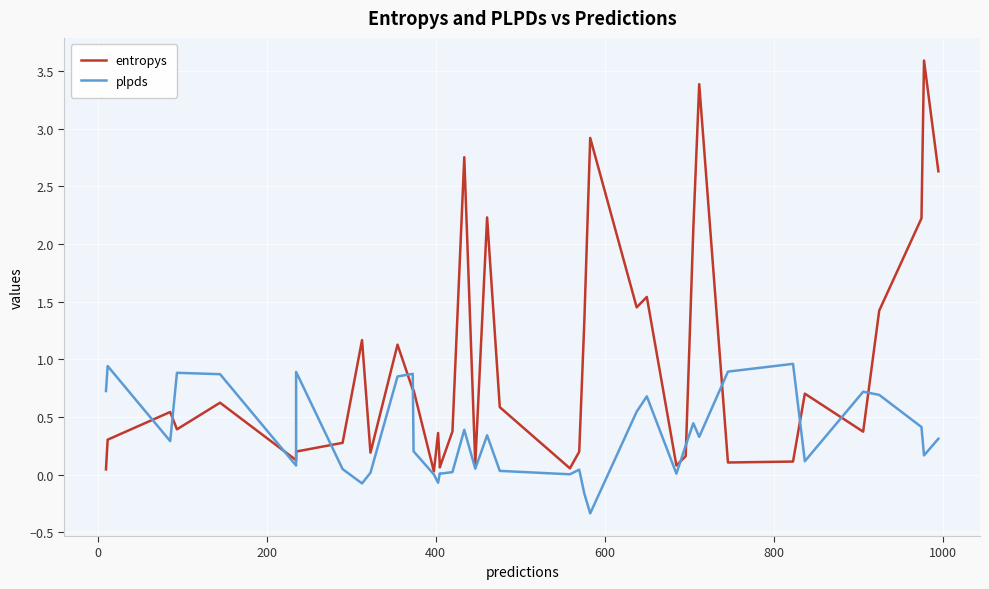

In plpds, how many points are higher than both neighbors (excluding endpoints)?

12